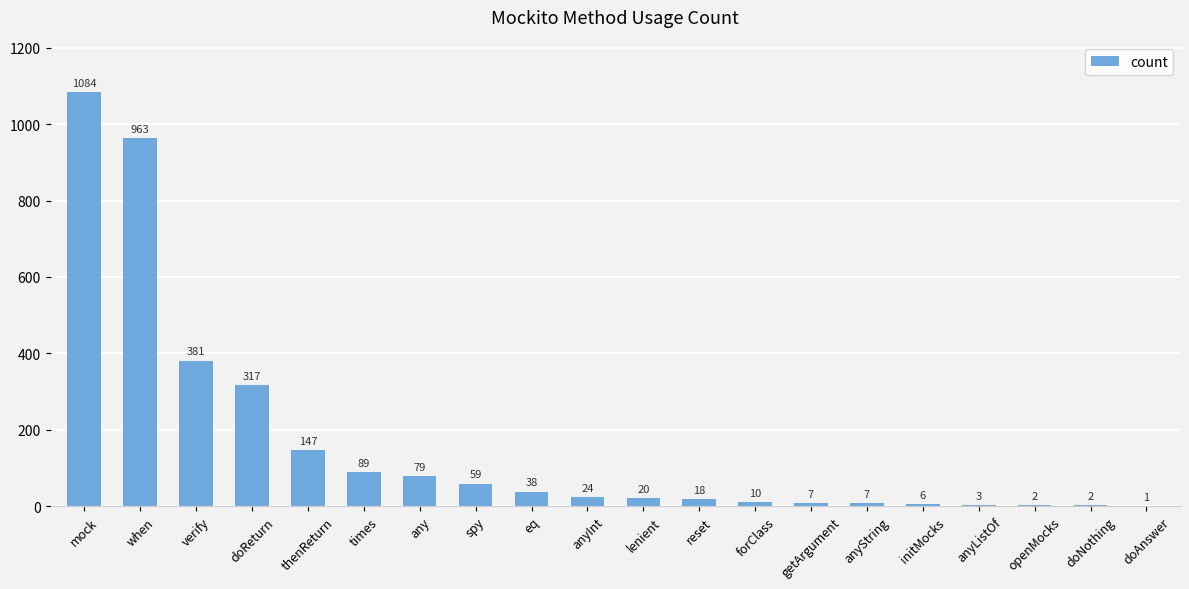

The value at anyInt is 24. True or false?

True